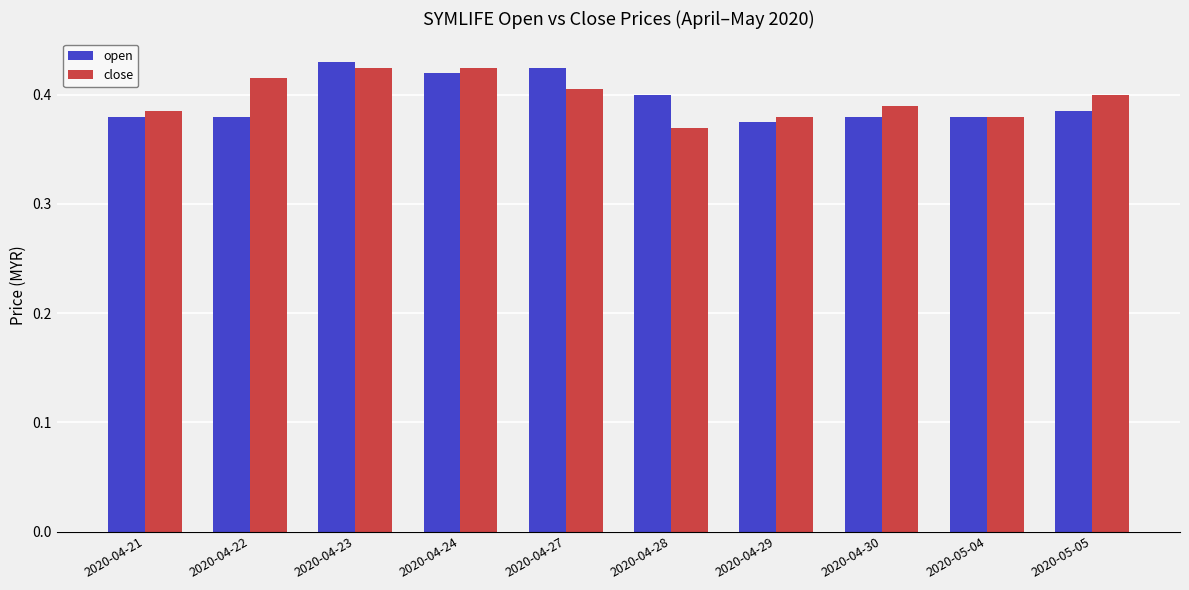

How many groups of bars are there?

10